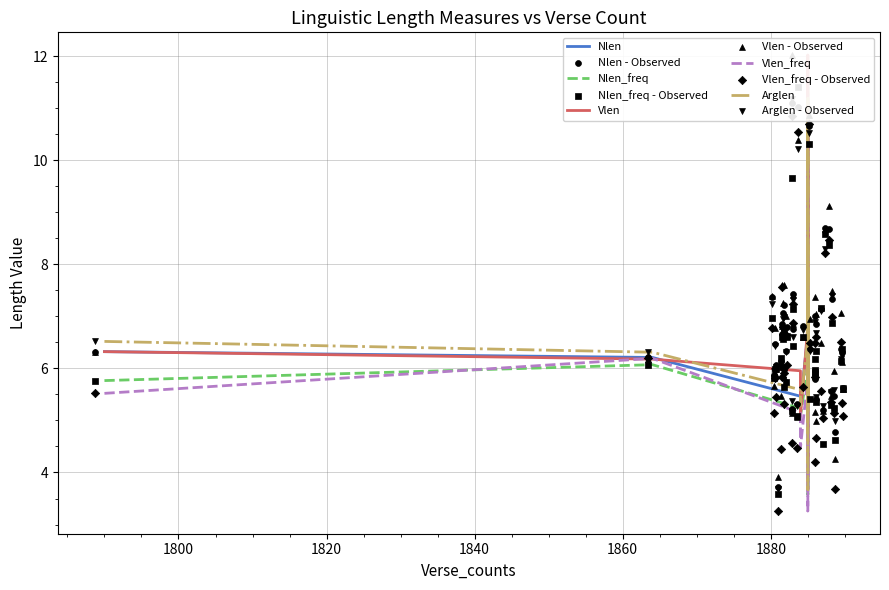

At which category is the sum across all series the highest?

1885